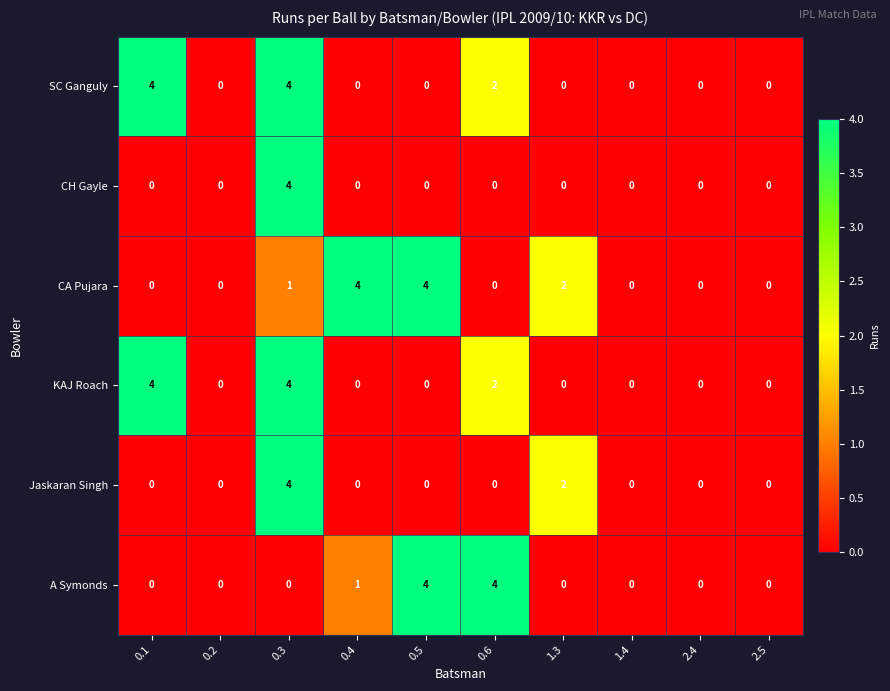

What is the highest value of the SC Ganguly series?

4